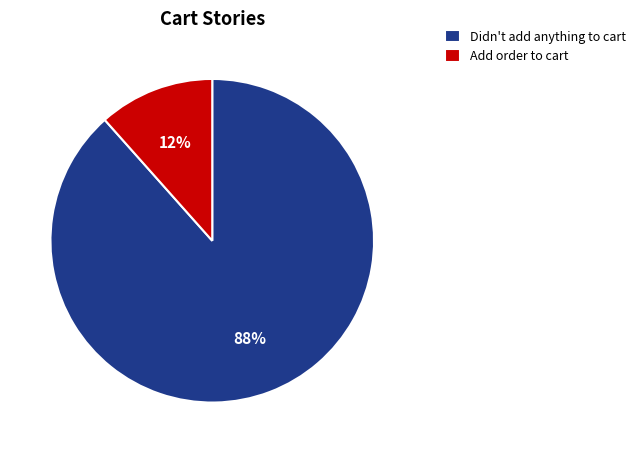

To the nearest percent, what is the average slice percentage?

50%